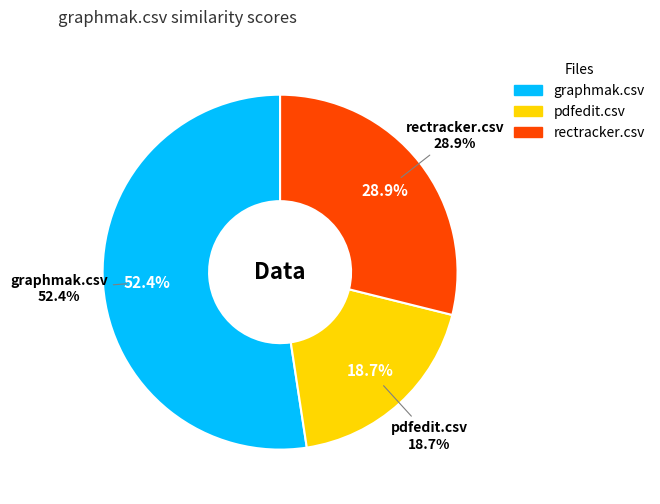

How many slices are in this pie chart?

3